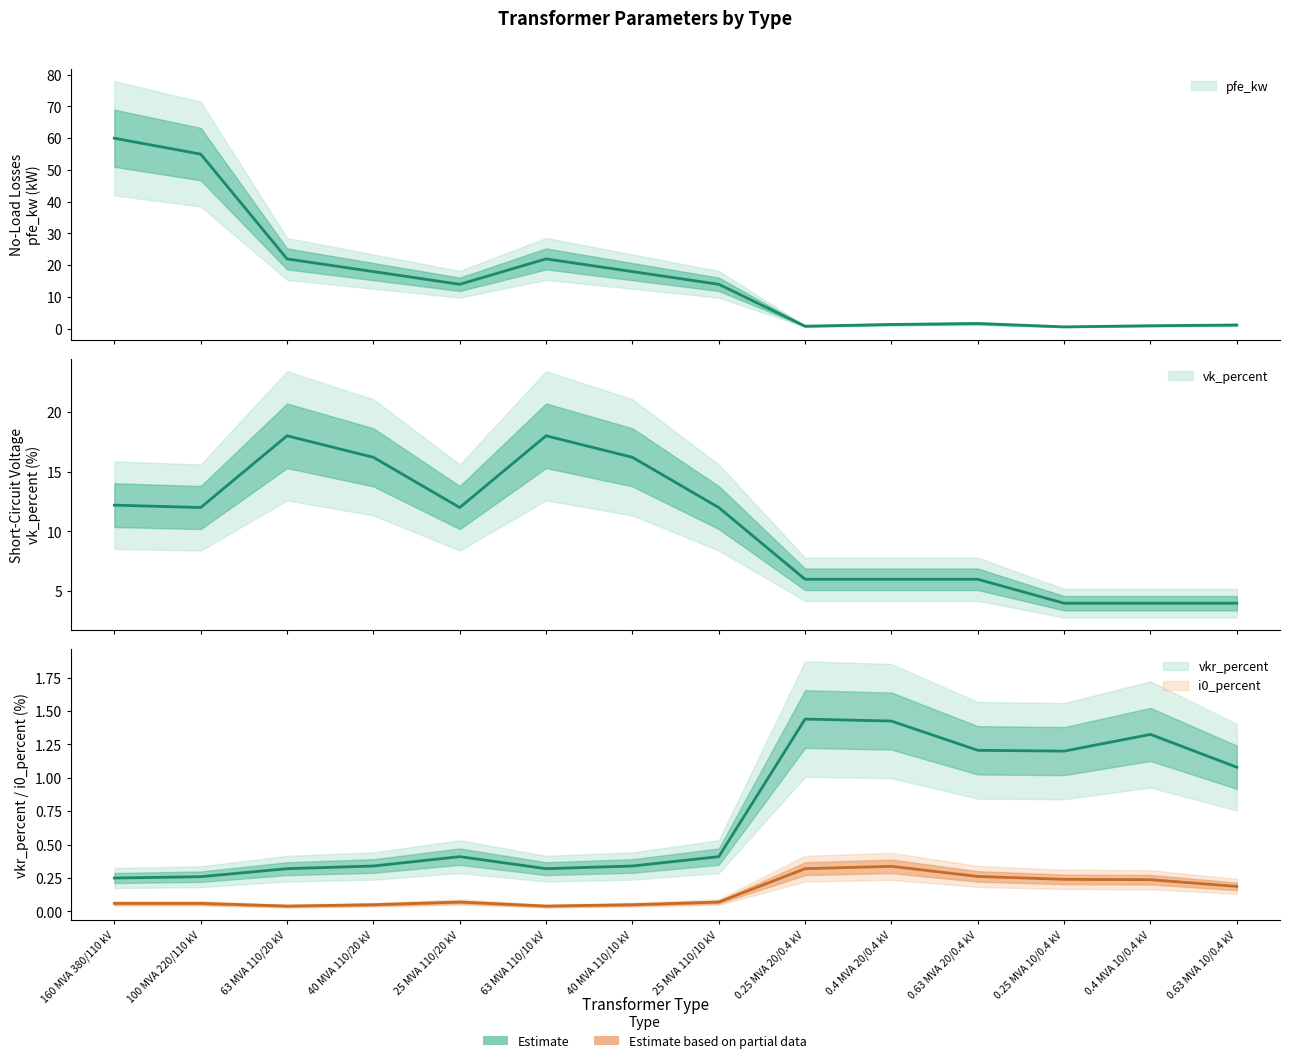

Which series has the largest total across all categories?

pfe_kw